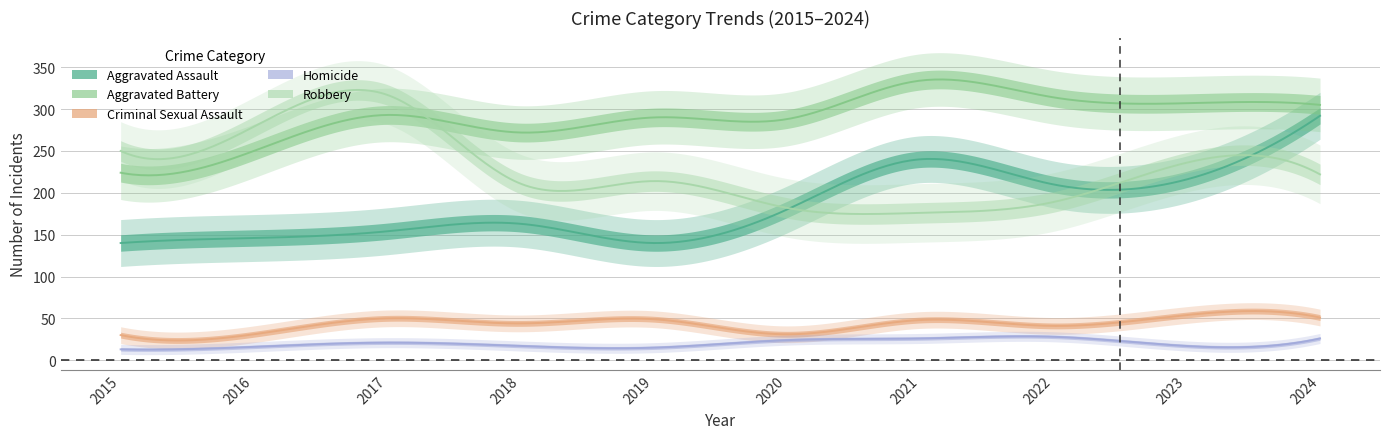

At which category does Aggravated Assault reach its first local valley?

2019